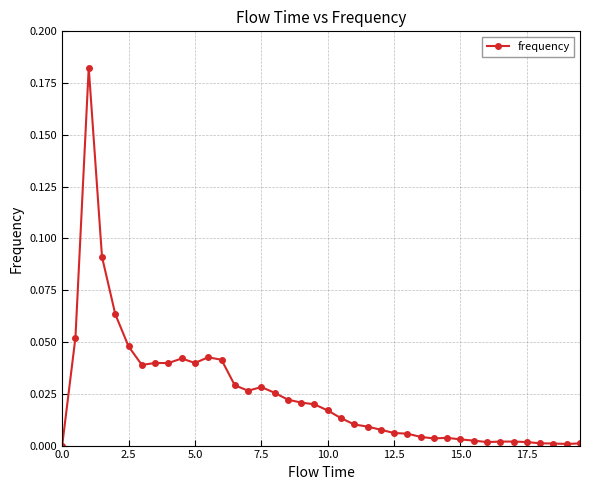

What is the sum of all values?

1.0